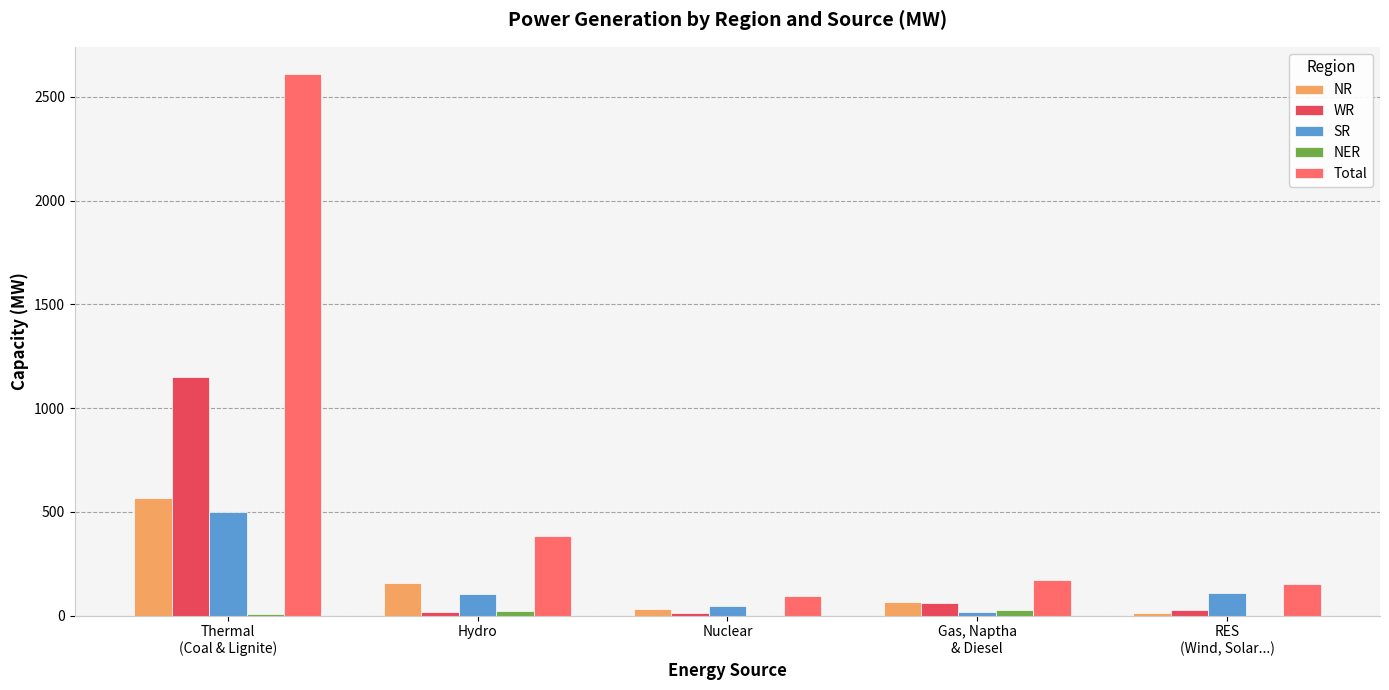

What is the highest value of the SR series?

500